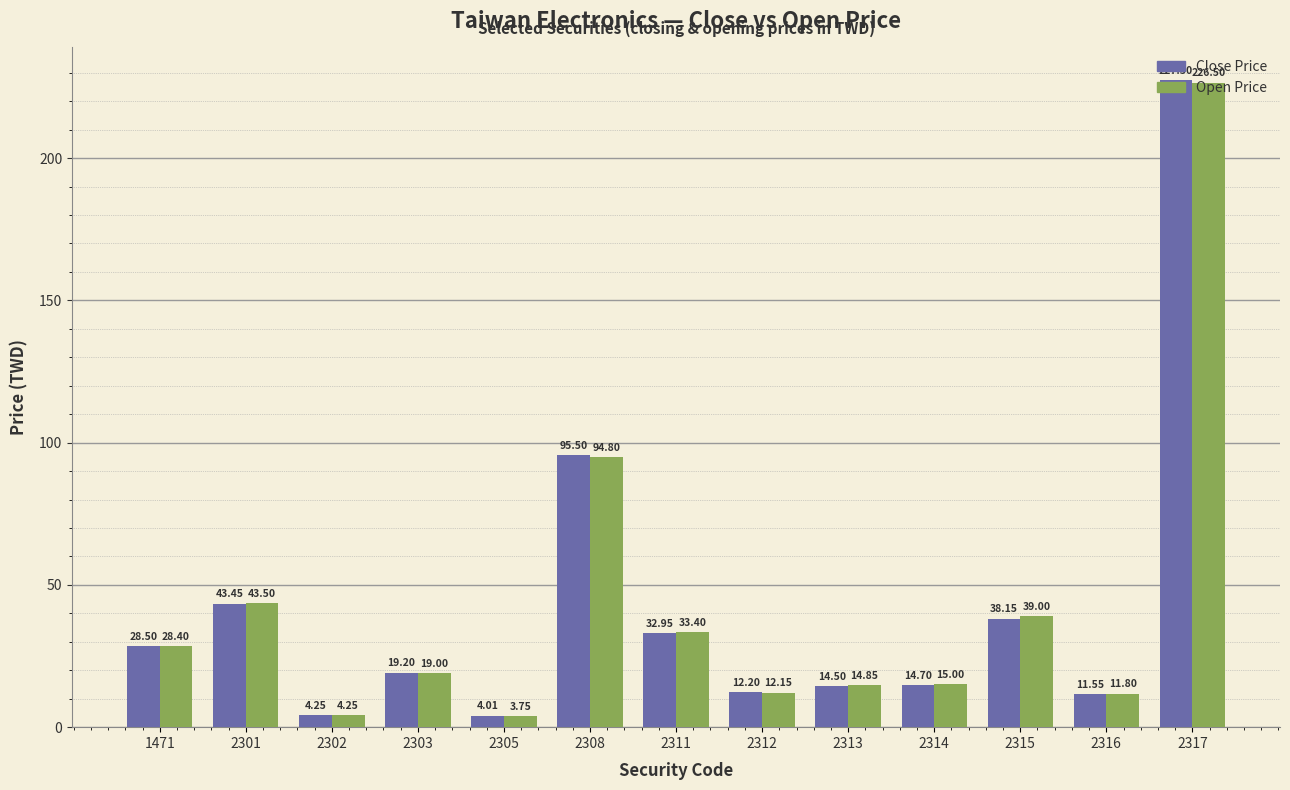

At how many categories does at least one series exceed 43?

3